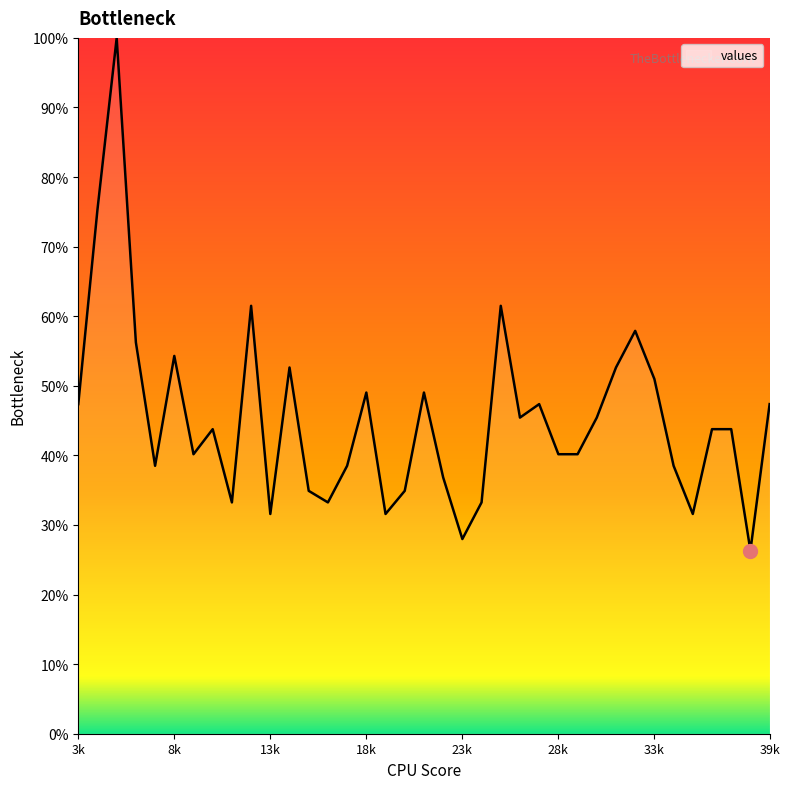

What is the minimum value shown in the chart?

26.3